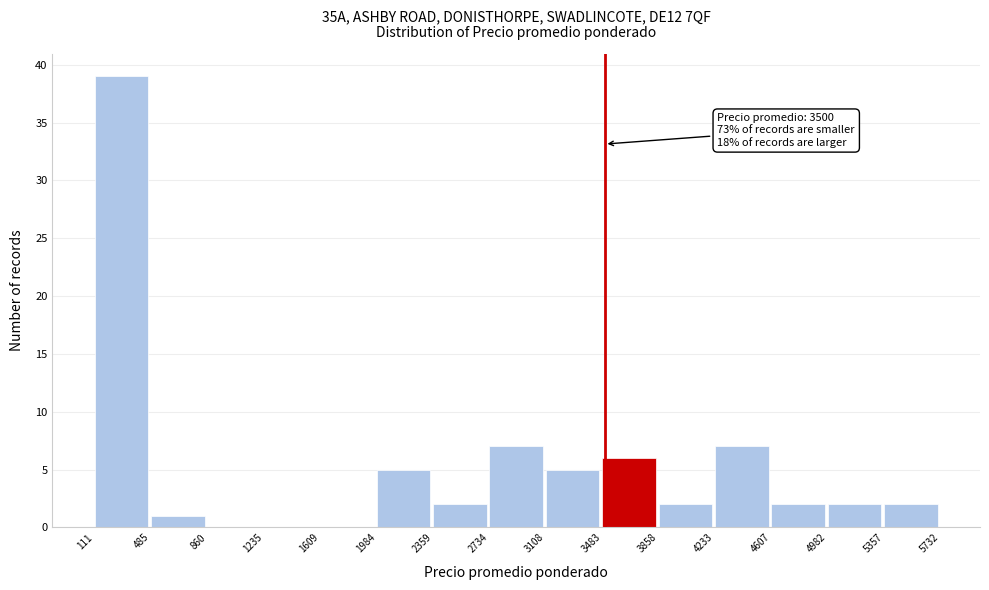

Over which range of the x-axis is the bar tallest?

111 to 485